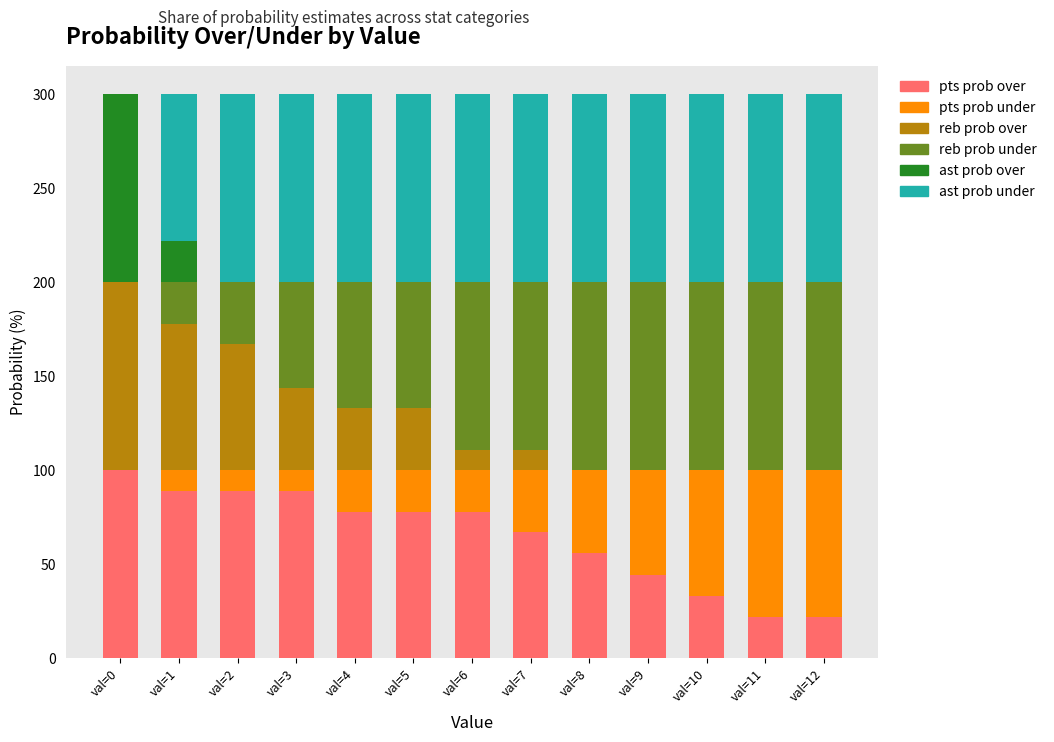

What is the total value across all series at val=7?

300